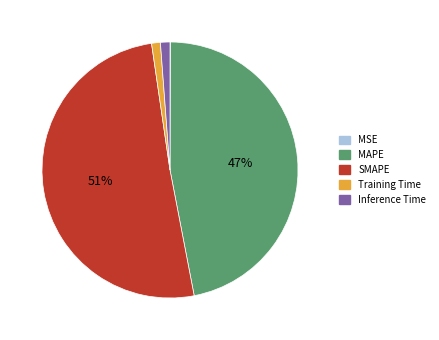

Which slice is the largest?

SMAPE